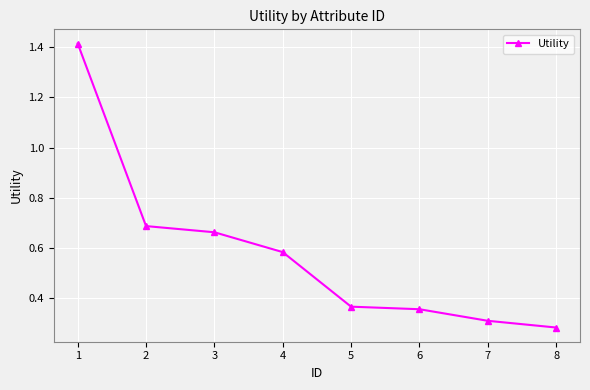

Which label corresponds to the smallest value in the chart?

8